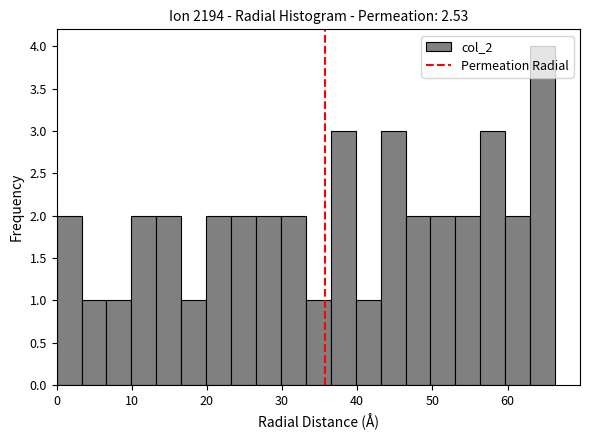

Read against the x-axis, roughly where is the centre of the tallest bar?

65